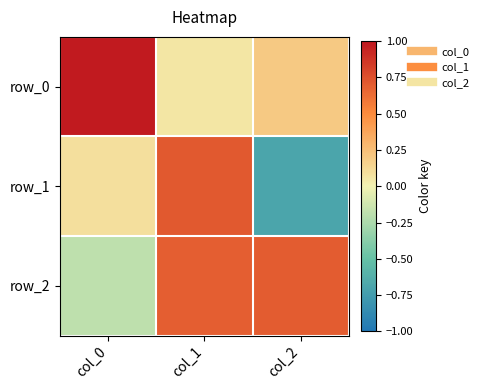

Reading right to left, extract all data points from this chart.

row_0: col_2=0.2	col_1=0.1	col_0=1.0
row_1: col_2=-0.7	col_1=0.7	col_0=0.1
row_2: col_2=0.7	col_1=0.7	col_0=-0.2